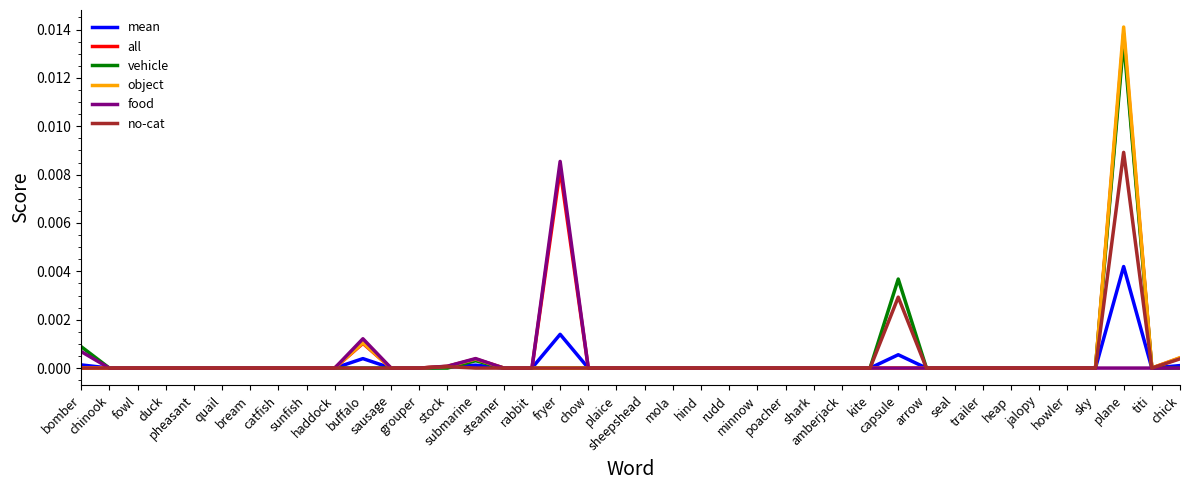

Which series has the widest spread of values?

object